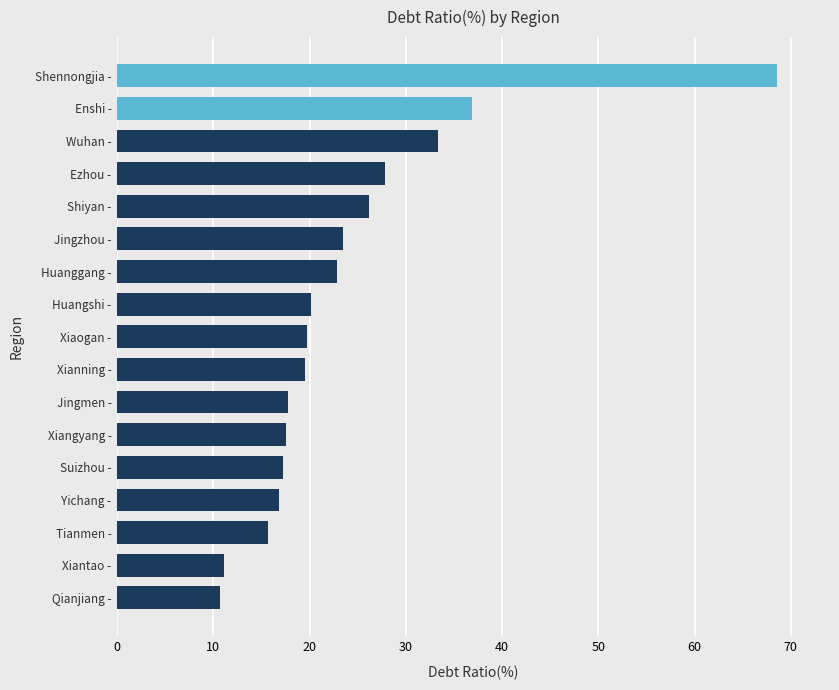

The chart shows a value of 28.9 at Jingmen -. True or false?

False